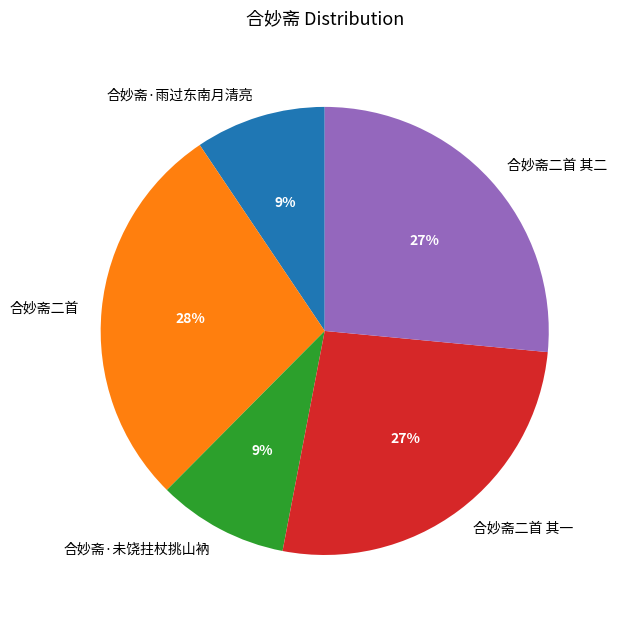

The 合妙斋·未饶拄杖挑山衲 slice represents 9% of the pie. True or false?

True